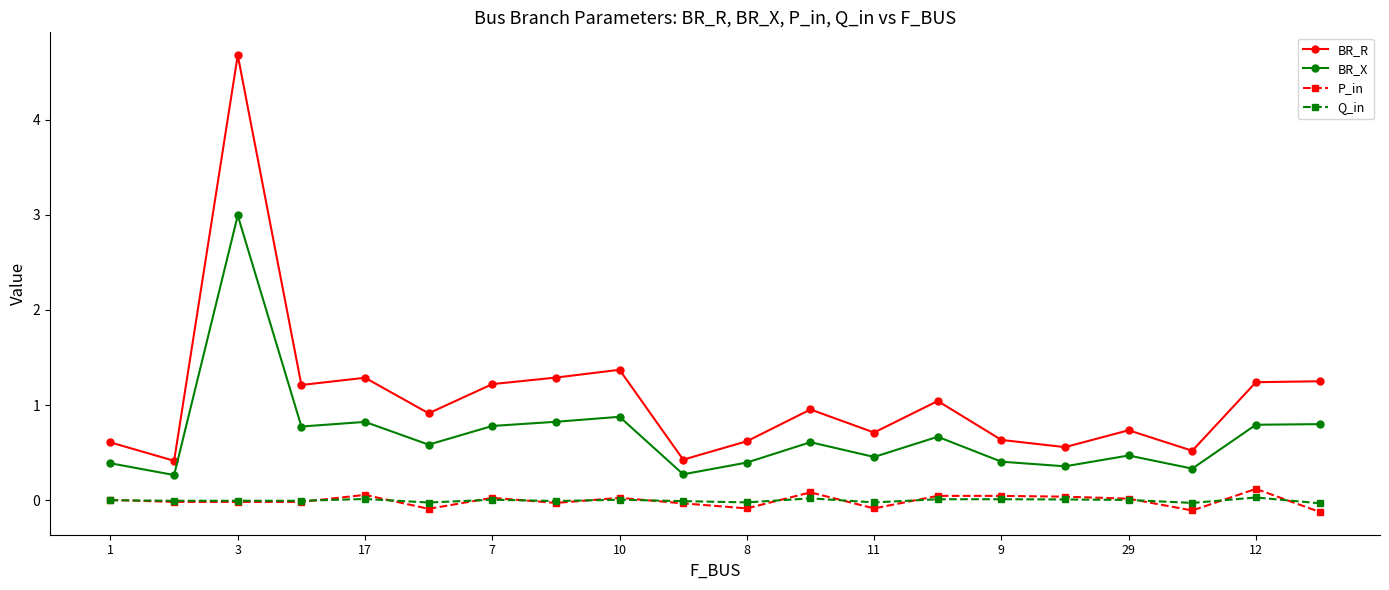

True or false: P_in and BR_X intersect in this chart.

False